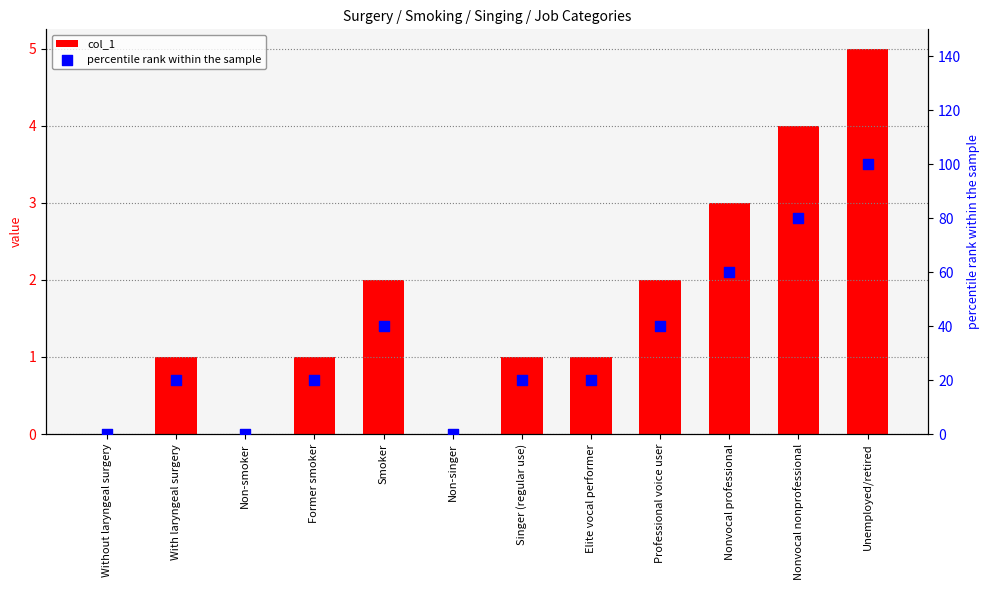

What are all the series names shown in the legend?

col_1, percentile rank within the sample